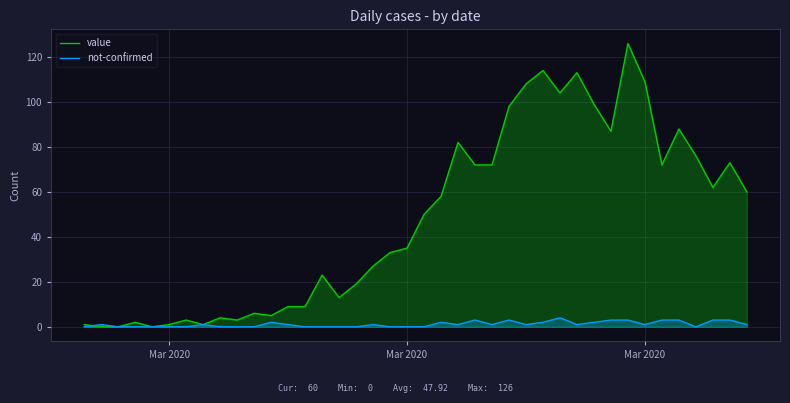

What are all the series names shown in the legend?

value, not-confirmed